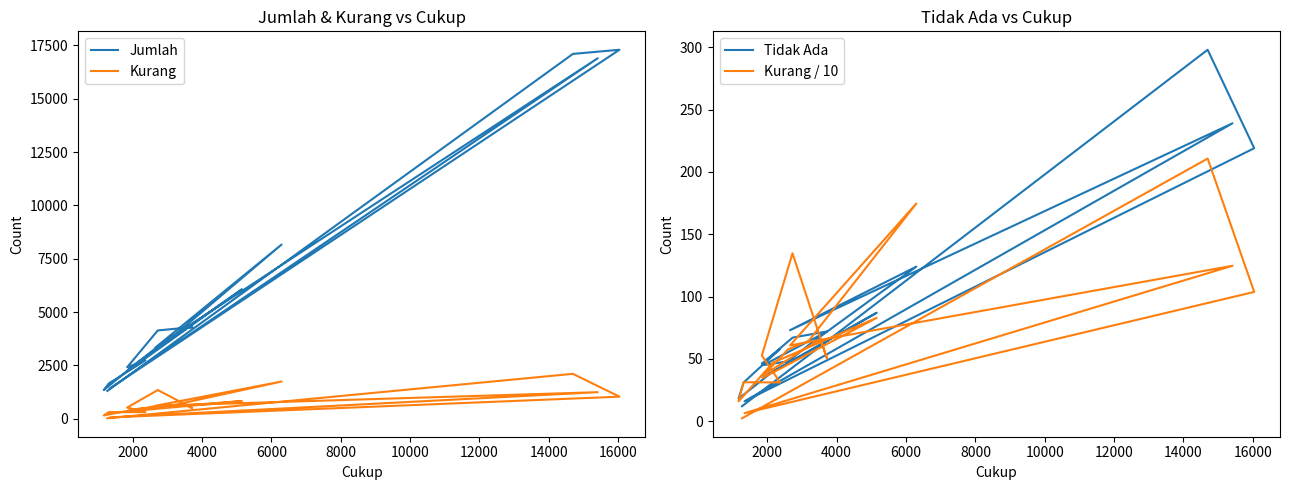

Reading left to right, extract all data points from this chart.

Jumlah: 1305.0	17104.0	17298.0	1422.0	16902.0	3335.0	8167.0	3892.0	3230.0	2304.0	4249.0	4297.0	4140.0	2414.0	2738.0	1657.0	1347.0	2675.0	6070.0	2256.0
Kurang: 23.0	2107.0	1037.0	64.0	1247.0	608.0	1746.0	643.0	578.0	370.0	657.0	503.0	1347.0	526.0	311.0	312.0	159.0	470.0	829.0	348.0
Tidak Ada: 12.0	298.0	219.0	16.0	239.0	73.0	124.0	61.0	48.0	45.0	69.0	72.0	67.0	46.0	58.0	31.0	18.0	40.0	87.0	35.0
Kurang / 10: 2.3	210.7	103.7	6.4	124.7	60.8	174.6	64.3	57.8	37.0	65.7	50.3	134.7	52.6	31.1	31.2	15.9	47.0	82.9	34.8